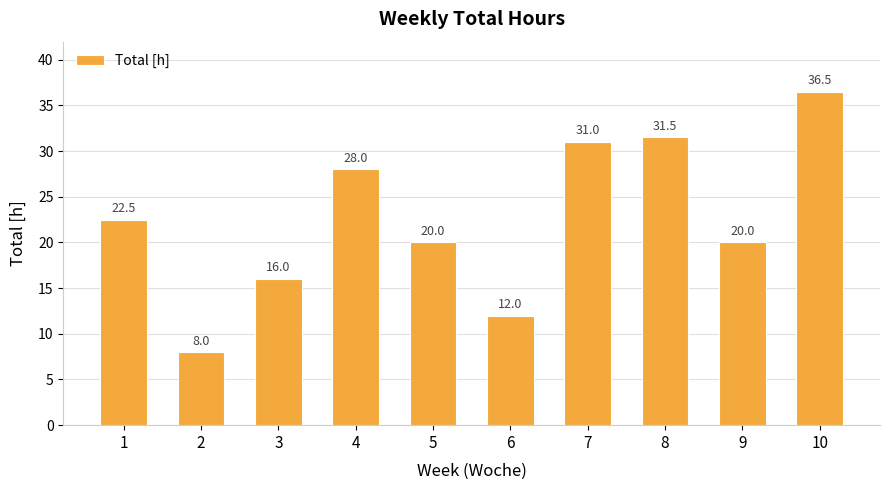

True or false: the data shows 53.0 at 10.

False